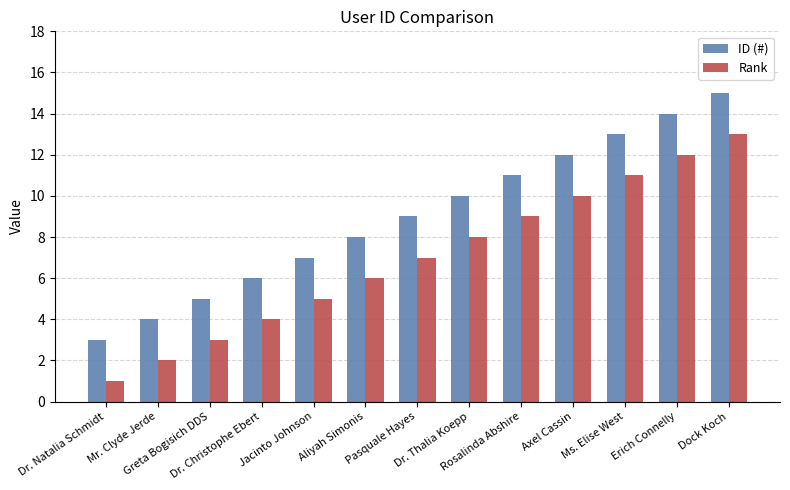

How many categories are shown in the chart?

13